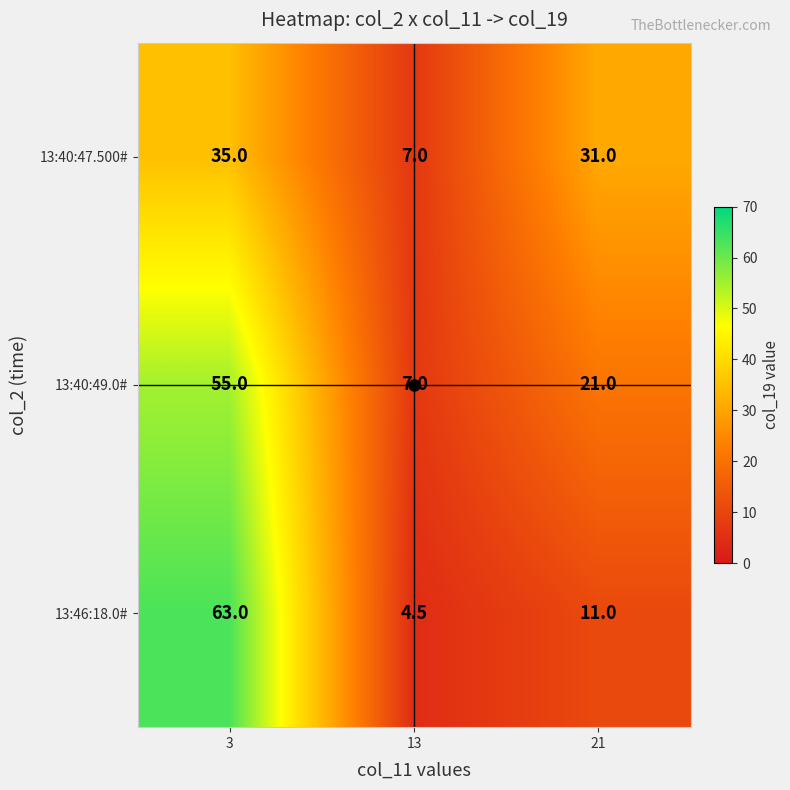

At which category is the sum across all series the highest?

3